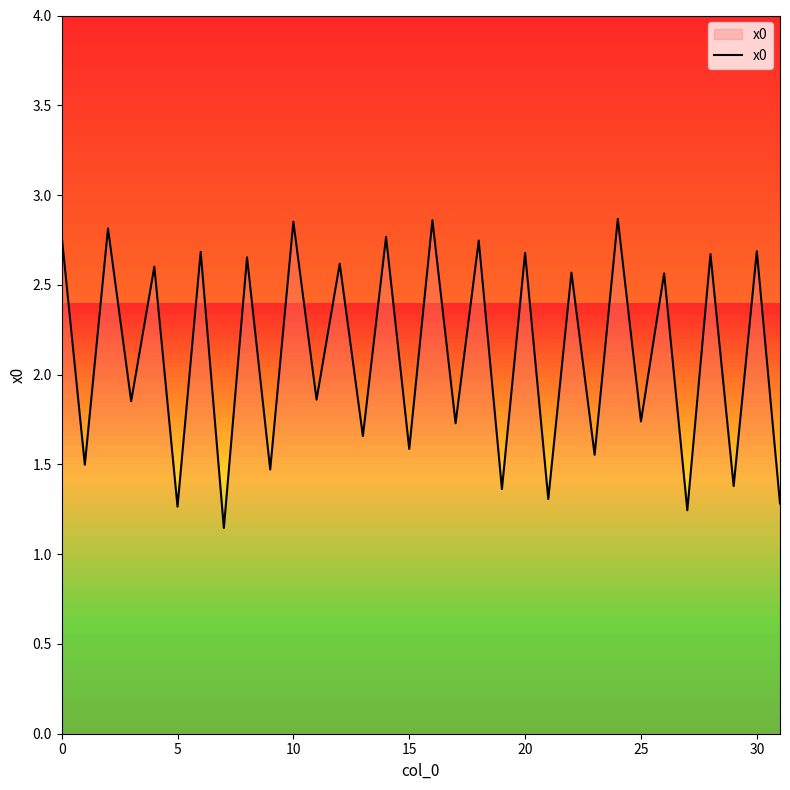

How many interior local valleys (lower than both neighbors) does the data have?

15